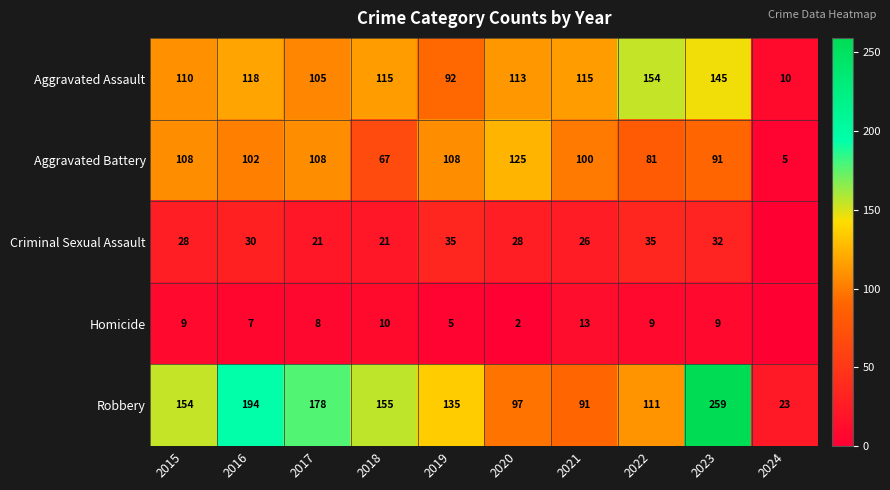

What is the average value of the Robbery series?

140